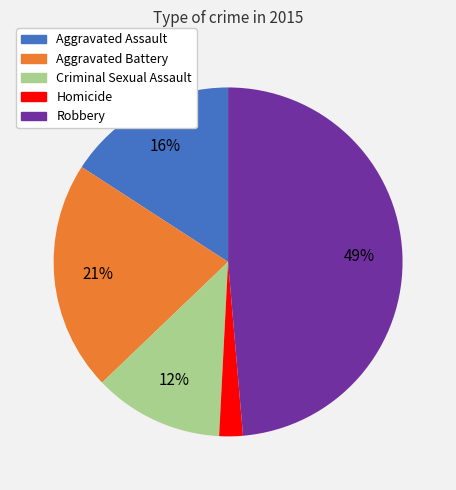

Approximately how many times larger is the value at Aggravated Battery compared to Robbery?

0.4